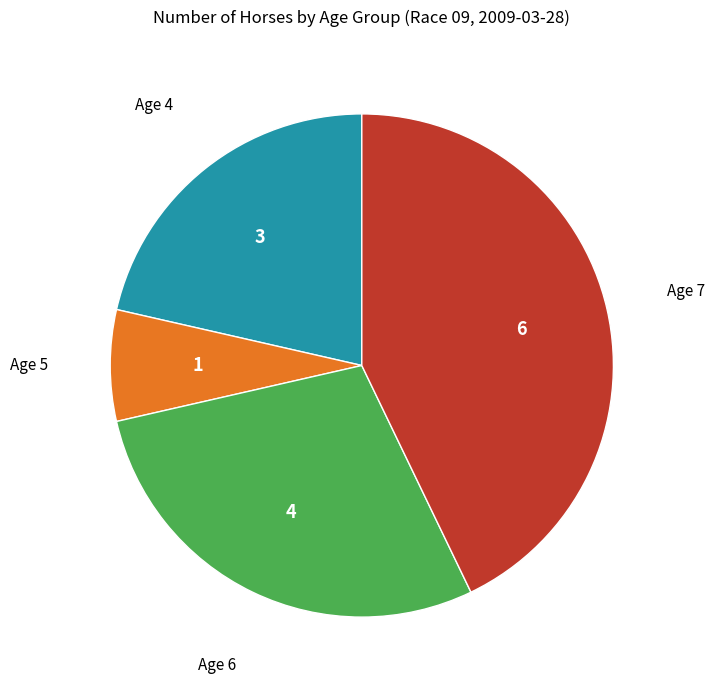

Does any single category account for the majority?

No